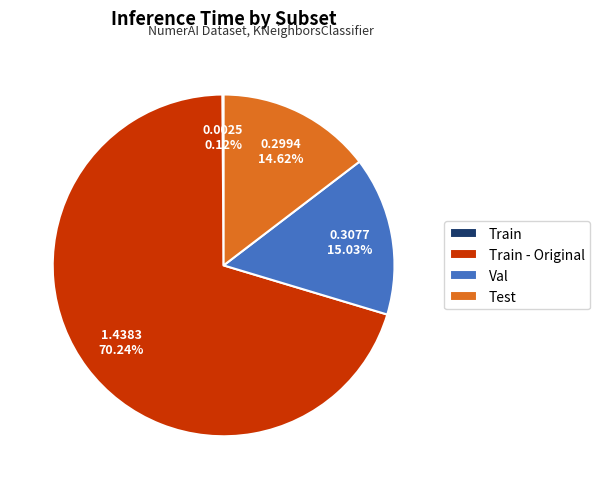

Is Val the majority of the pie?

No